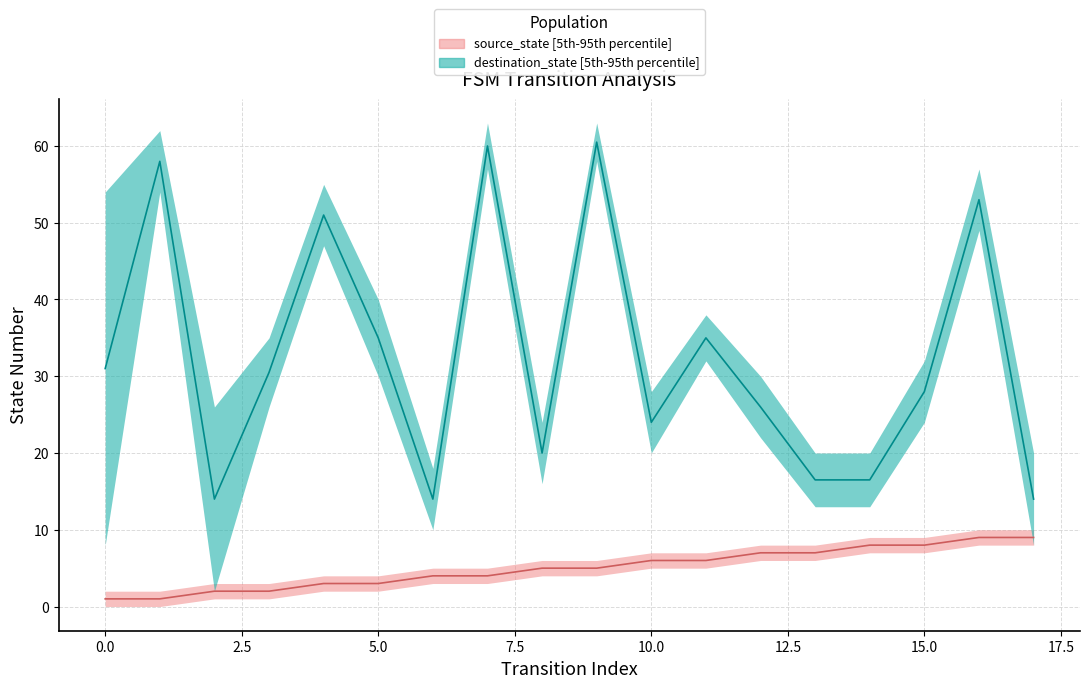

Does the chart display data point markers on the line(s)?

No